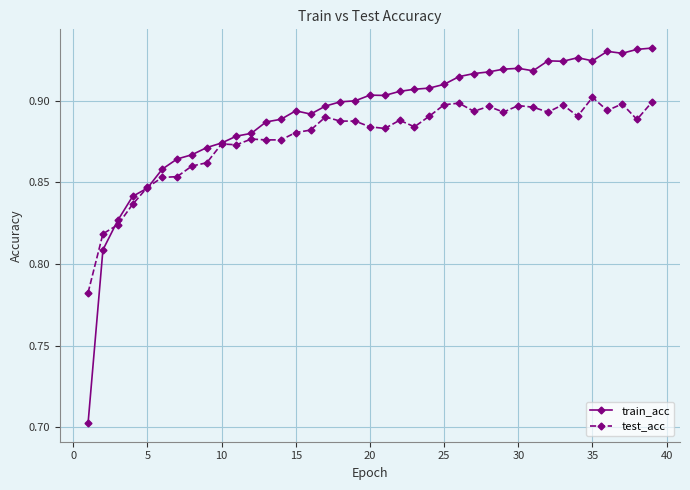

True or false: train_acc has more than 1 points higher than both neighbors.

True